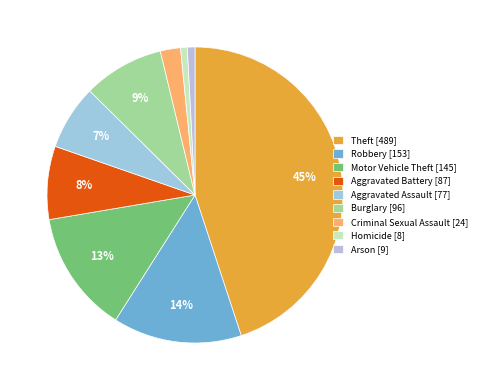

To the nearest percent, what portion does Aggravated Assault represent?

7%